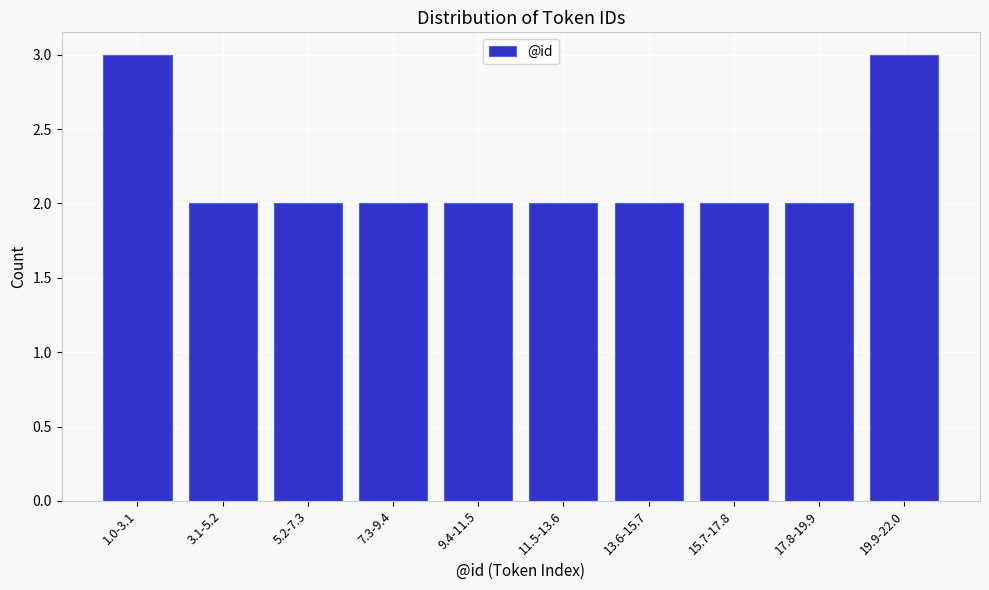

Reading right to left, extract all data points from this chart.

19.9-22.0=3	17.8-19.9=2	15.7-17.8=2	13.6-15.7=2	11.5-13.6=2	9.4-11.5=2	7.3-9.4=2	5.2-7.3=2	3.1-5.2=2	1.0-3.1=3